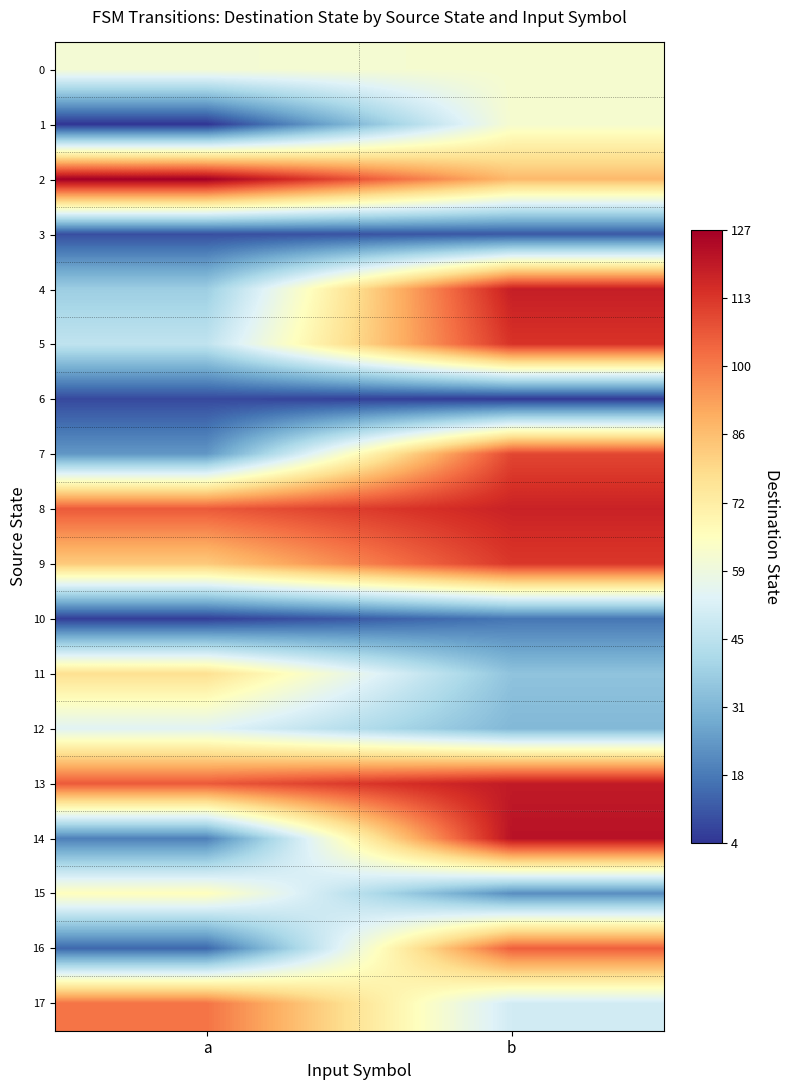

What is the total value across all series at a?

949